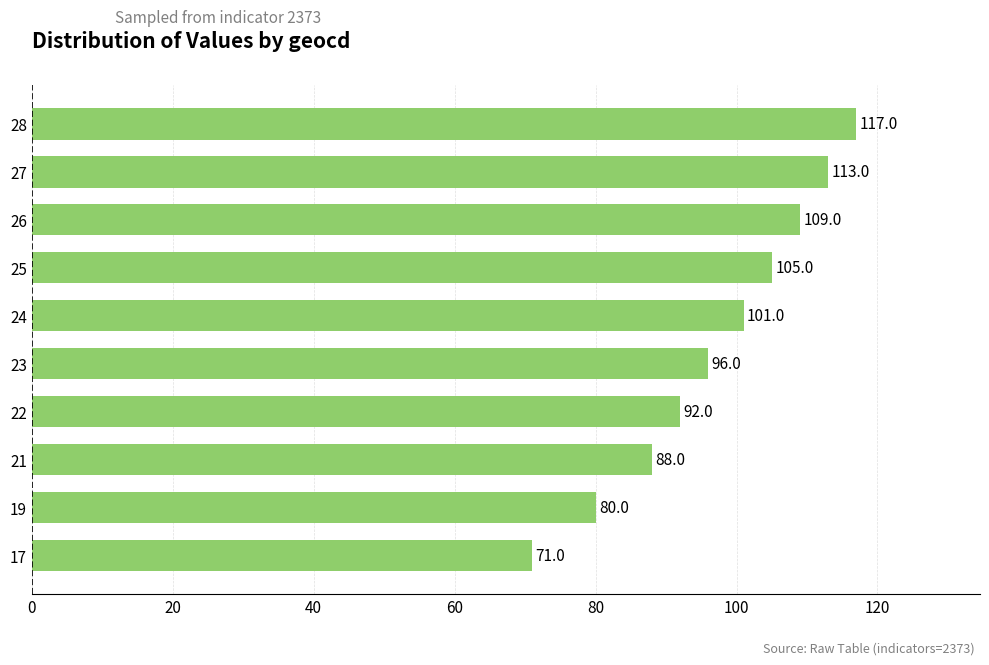

How many bars are there in total?

10